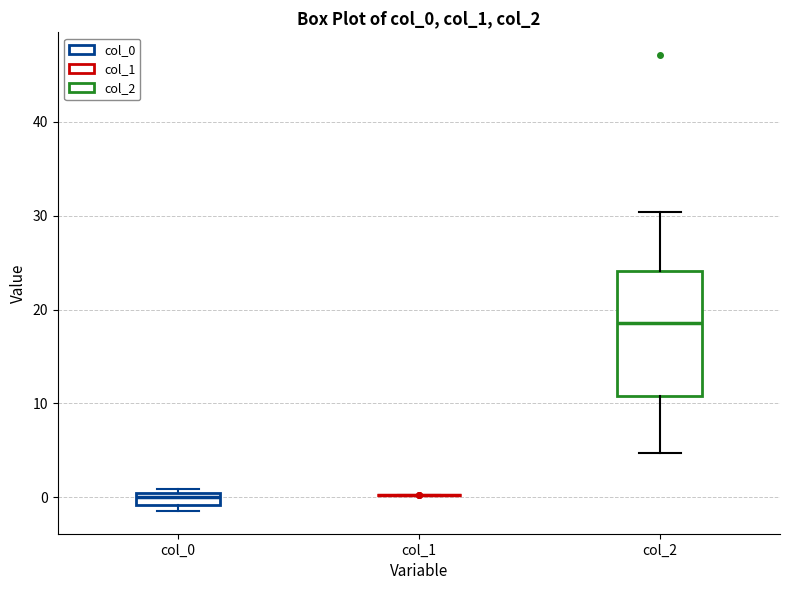

Where is the lower edge of the box for col_0 on the y-axis? The values are not printed on the chart, so give them approximately, as read against the axis.

-1